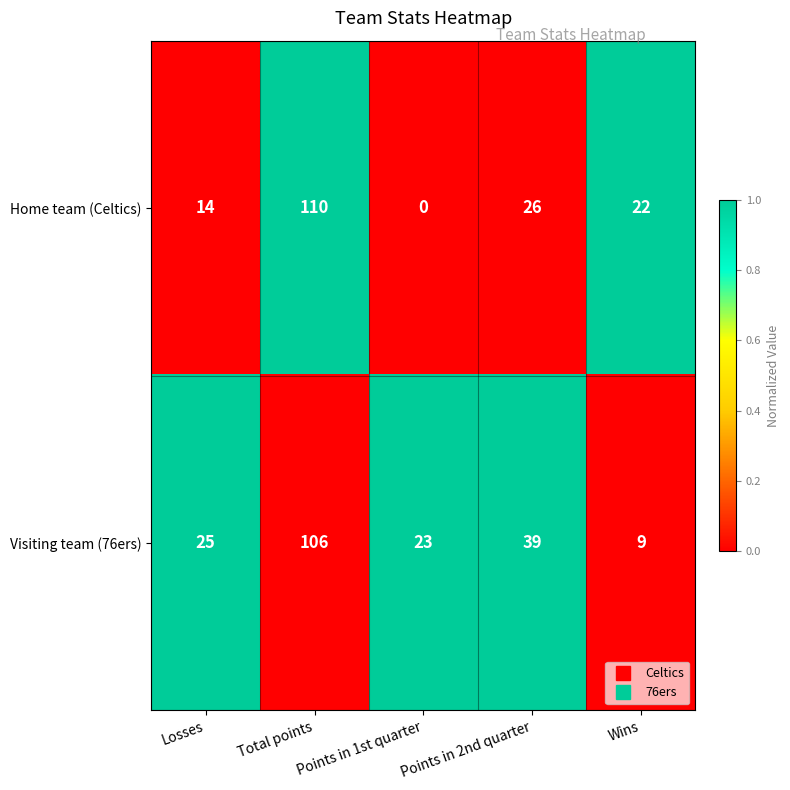

How many distinct data groups are displayed?

2